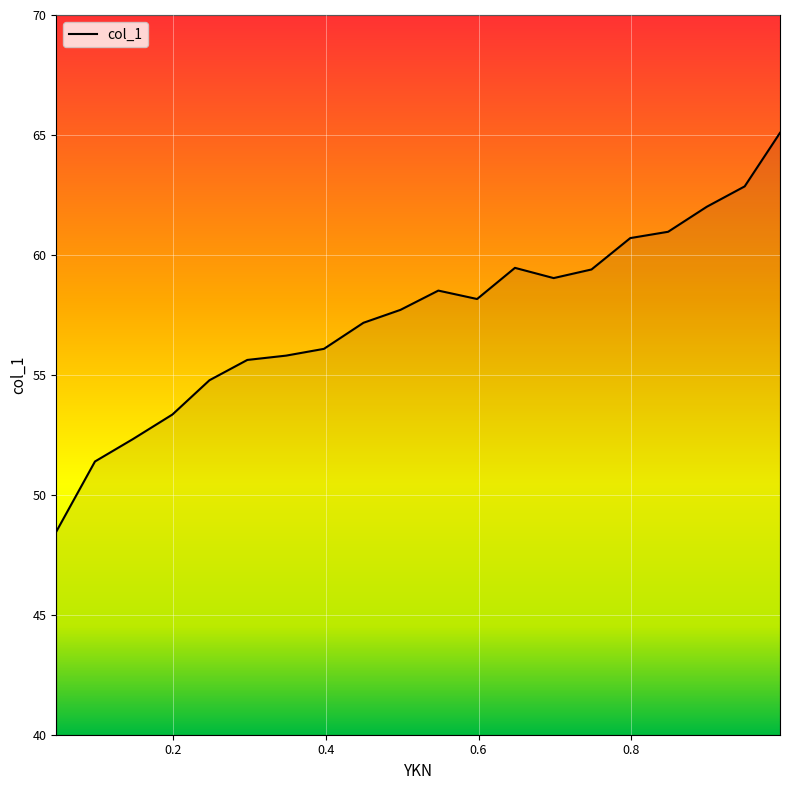

What is the greatest value displayed?

65.1